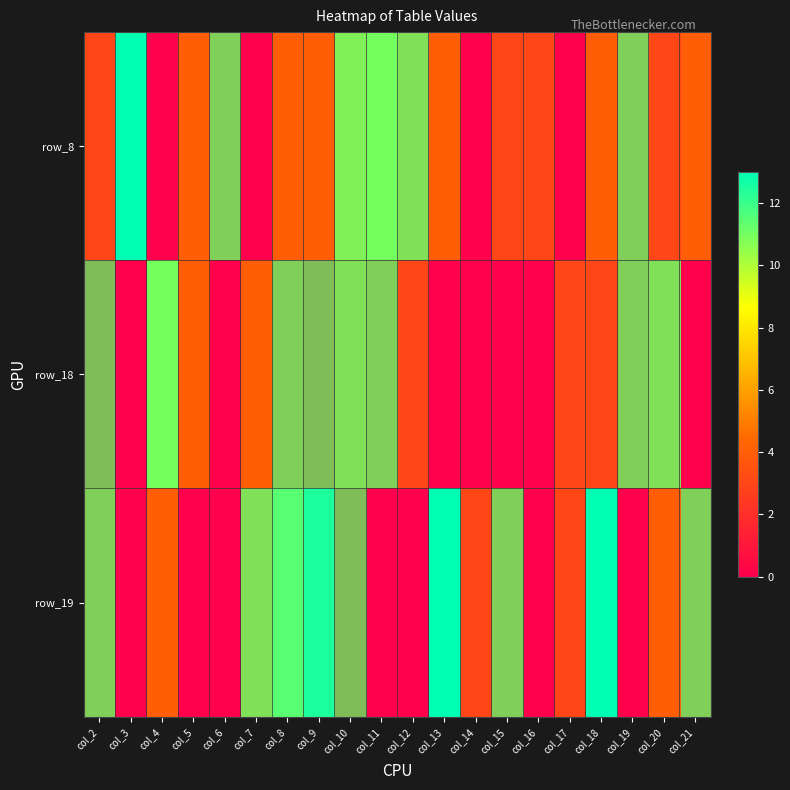

At which category is the sum across all series the highest?

col_10